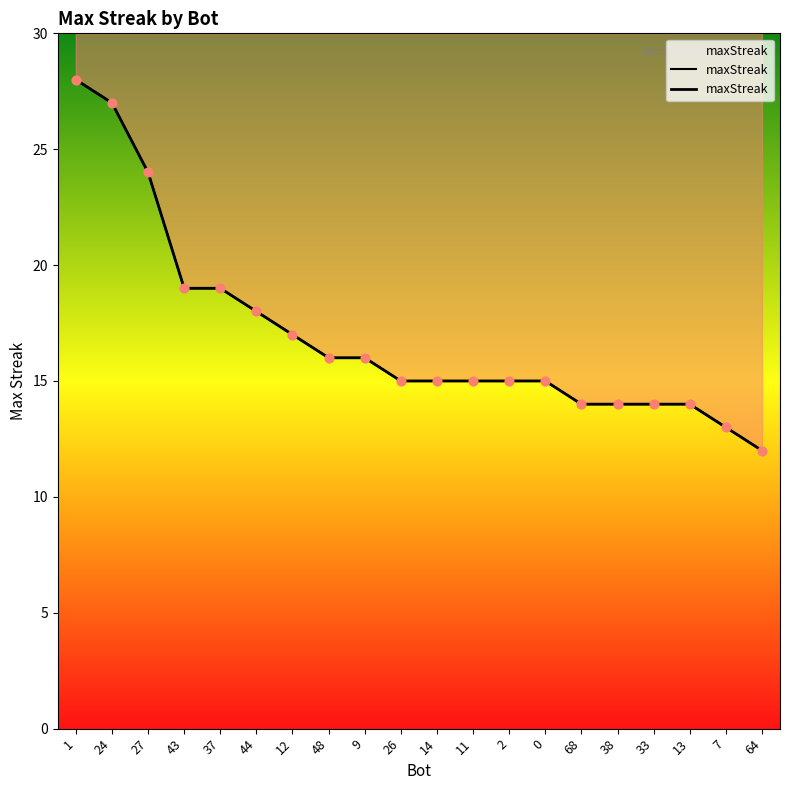

What is the ratio of the value at 33 to the value at 14?

0.9